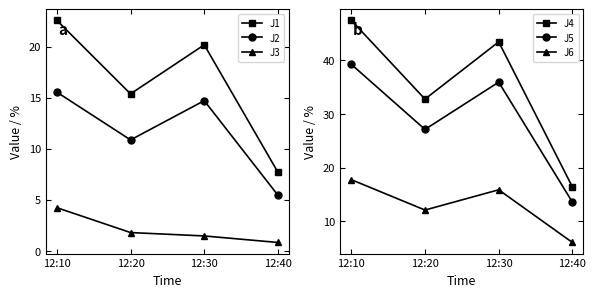

The value of J2 at 12:30 is 6.0. True or false?

False